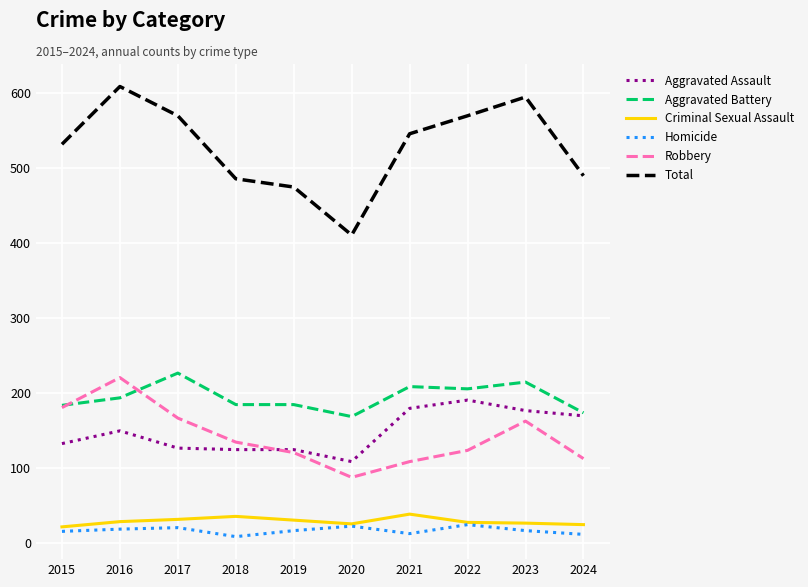

List the series in order of their peak value, highest first.

Total, Aggravated Battery, Robbery, Aggravated Assault, Criminal Sexual Assault, Homicide